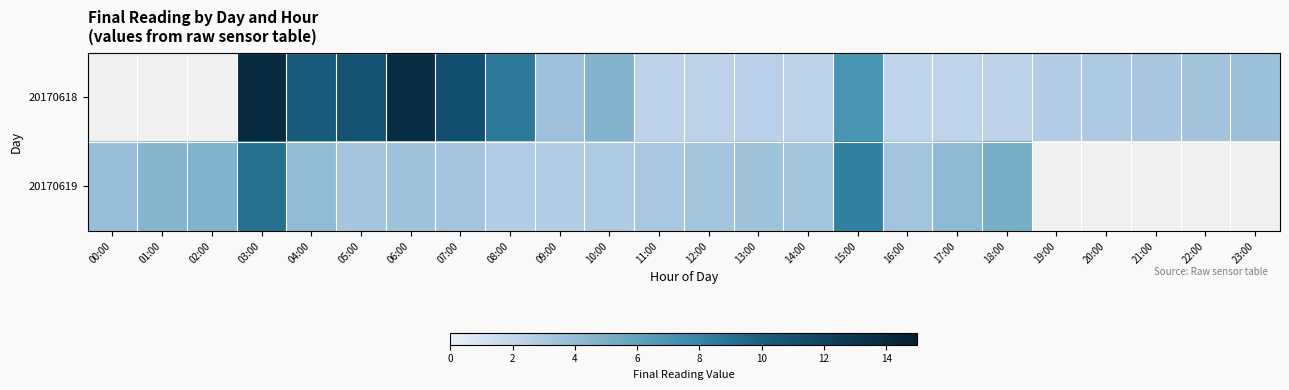

What is the difference between the maximum and minimum values in the 20170619 series?

6.4